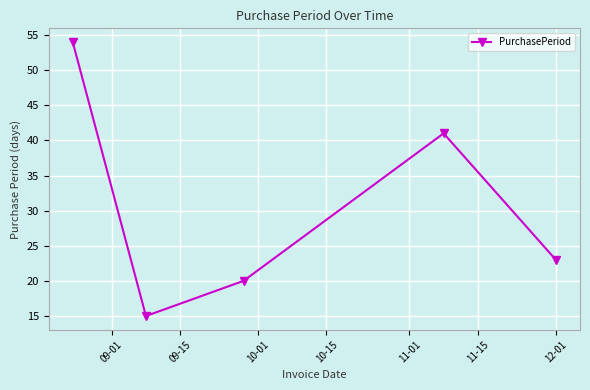

What is the greatest value displayed?

54